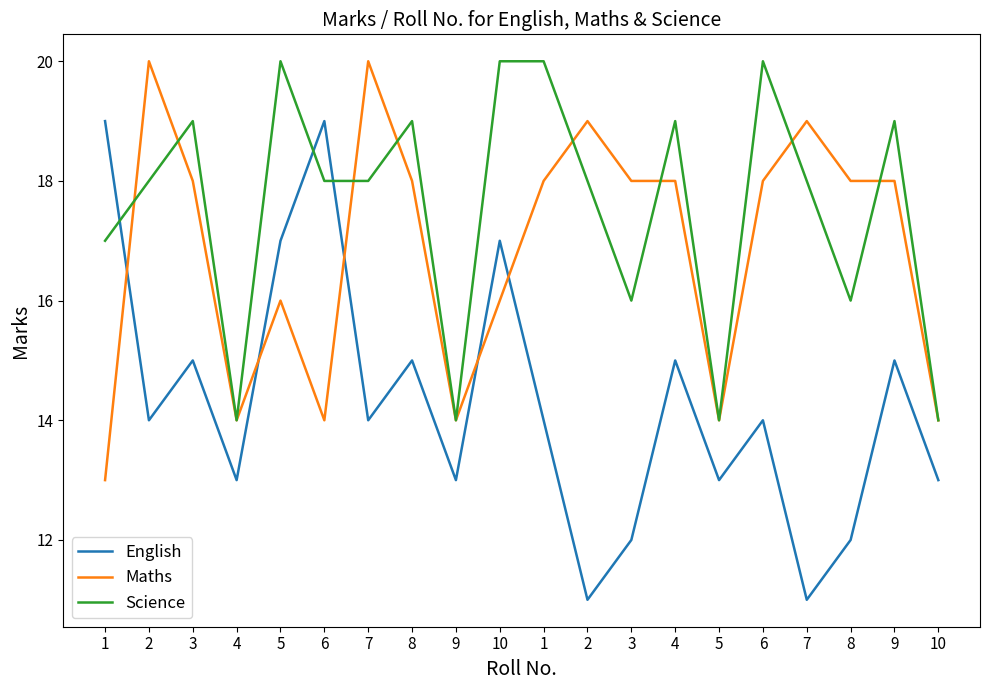

Does the chart display data point markers on the line(s)?

No